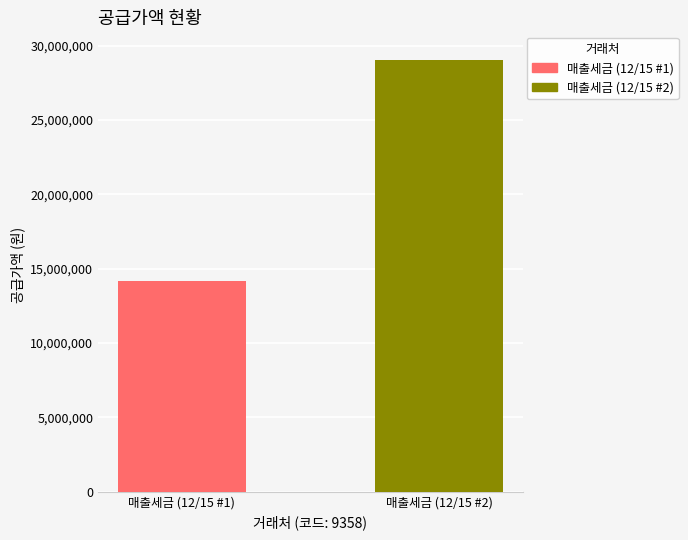

Reading left to right, transcribe all the data shown in this chart.

14160000	29070000